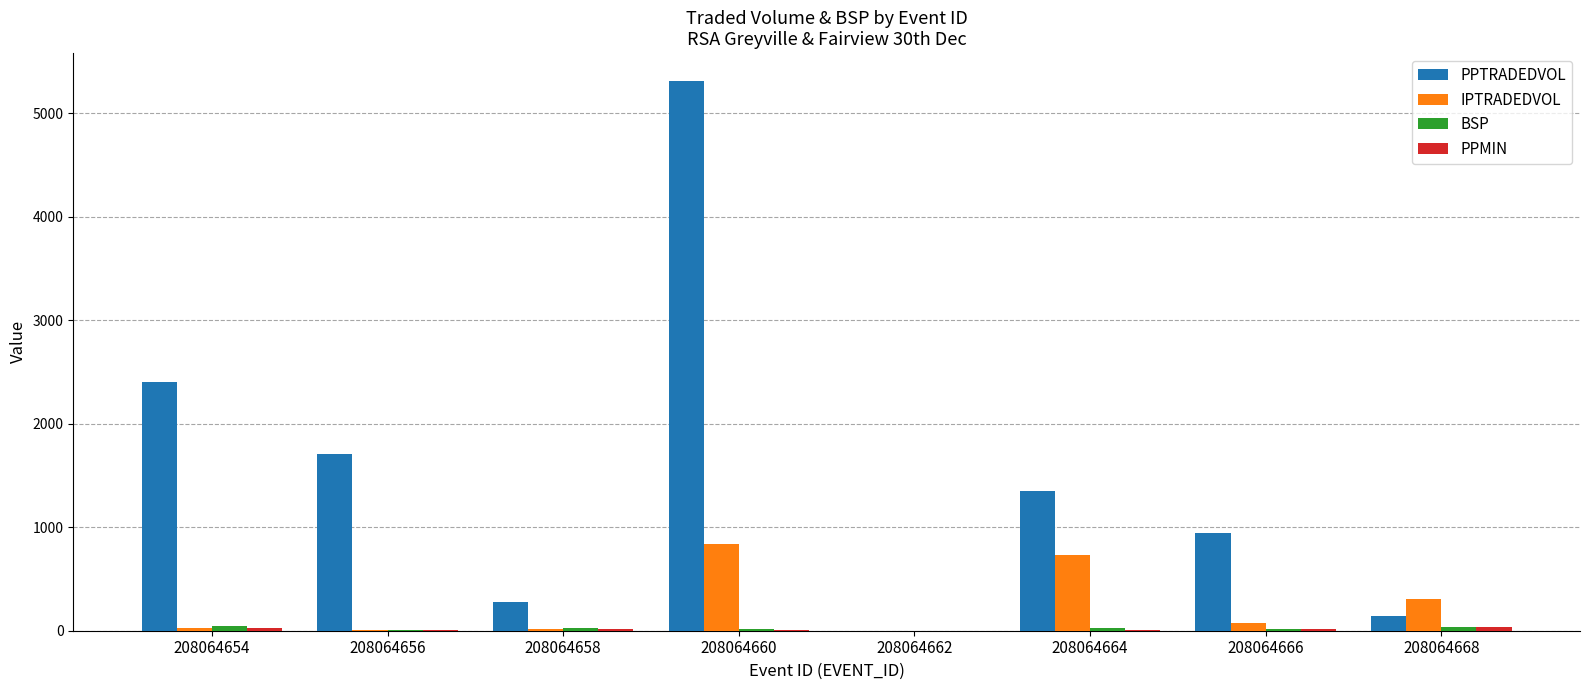

How many values in the IPTRADEDVOL series exceed 74?

4